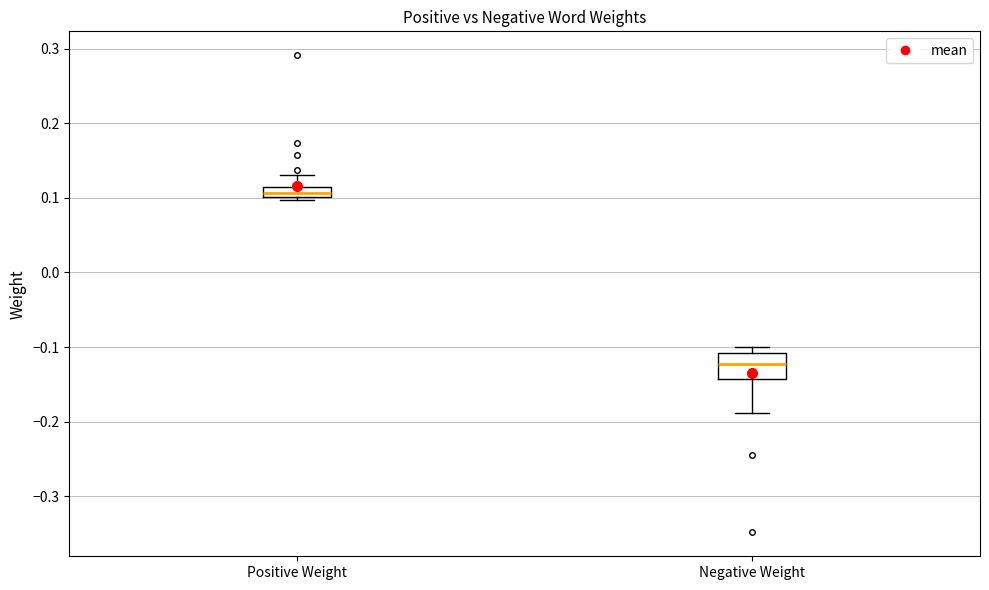

Which box's median line is the lowest?

Negative Weight